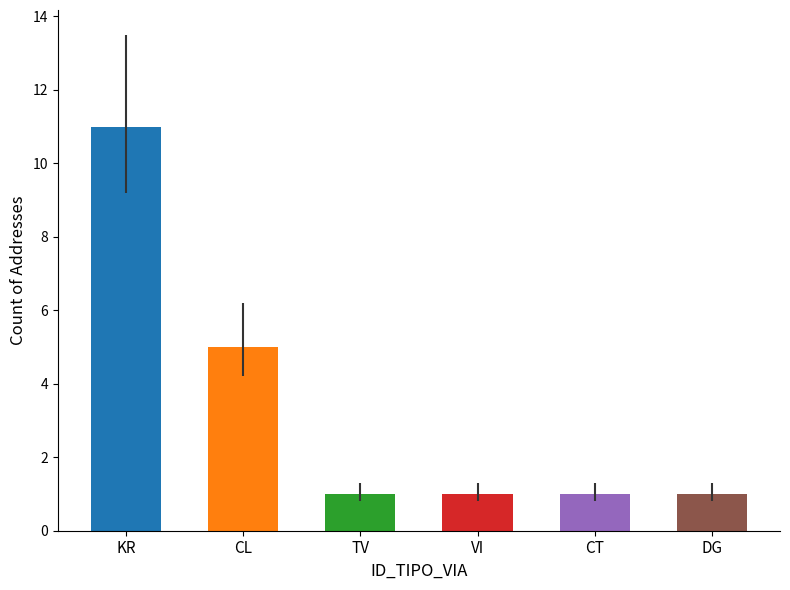

True or false: the data shows 1 at CT.

True